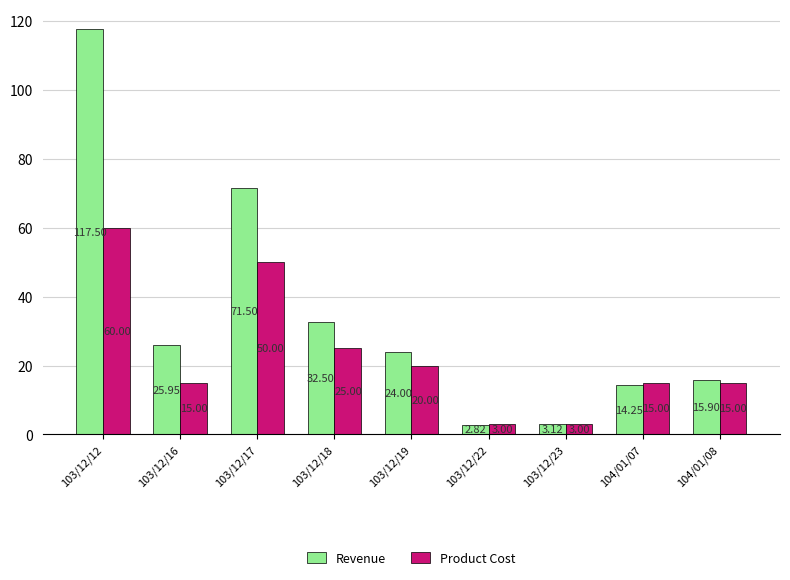

List the series in order of their overall mean, lowest first.

Product Cost, Revenue